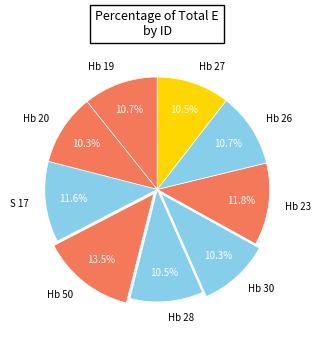

Approximately how many times larger is the value at Hb 20 compared to Hb 30?

1.0